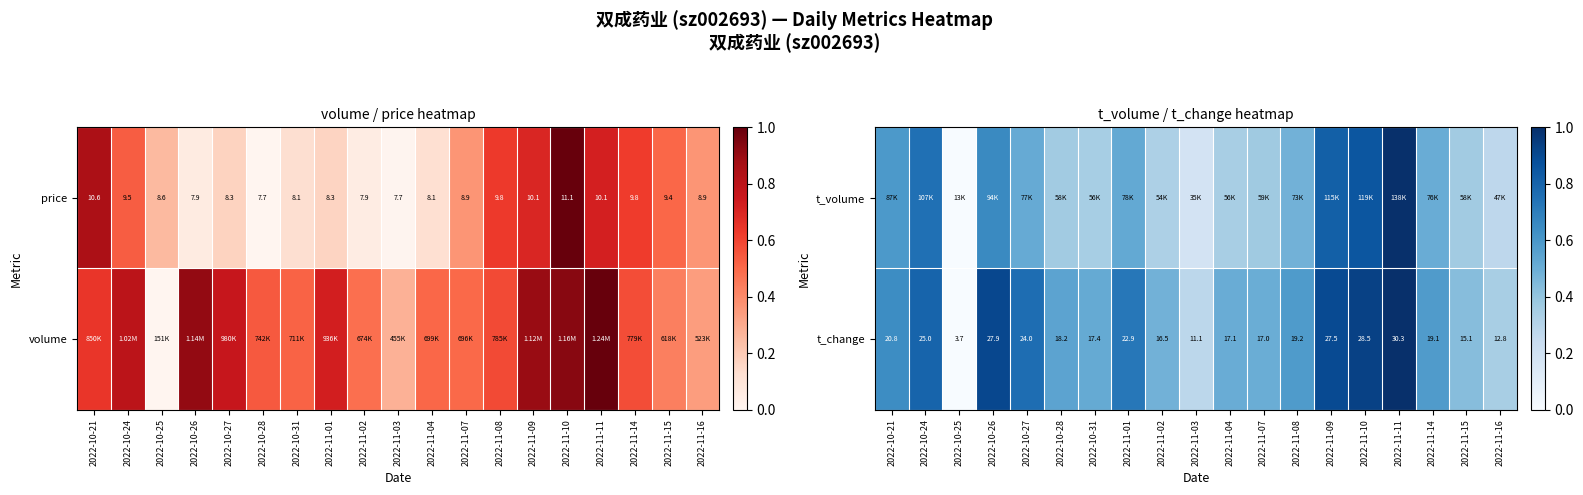

List the series in order of their overall mean, lowest first.

t_volume, t_change